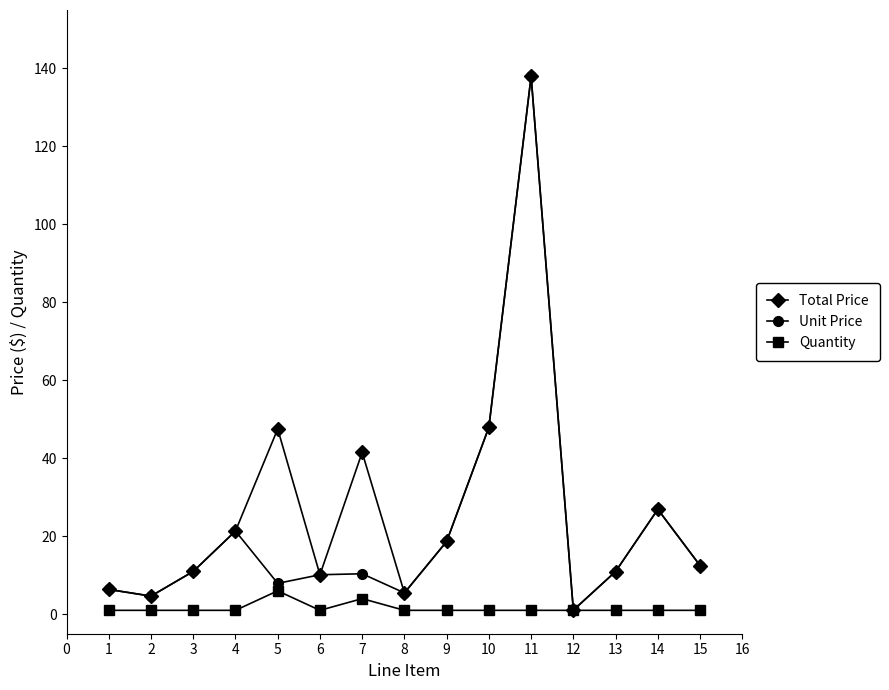

What is the total value across all series at 12?

3.1